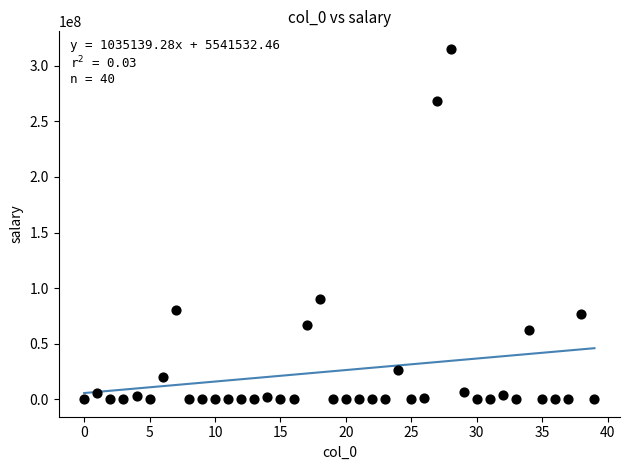

What is the range of Y values (max minus min)?

315325450